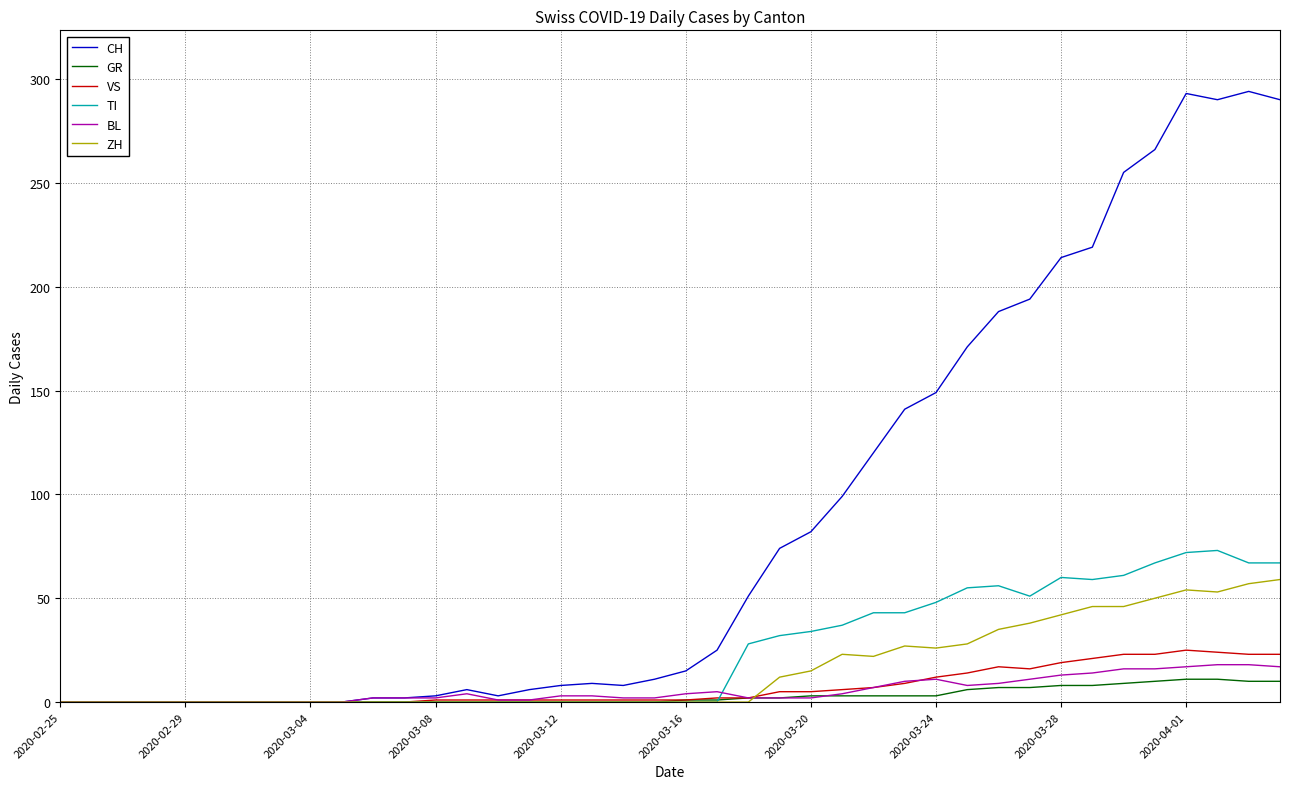

Does the chart have visible grid lines?

Yes